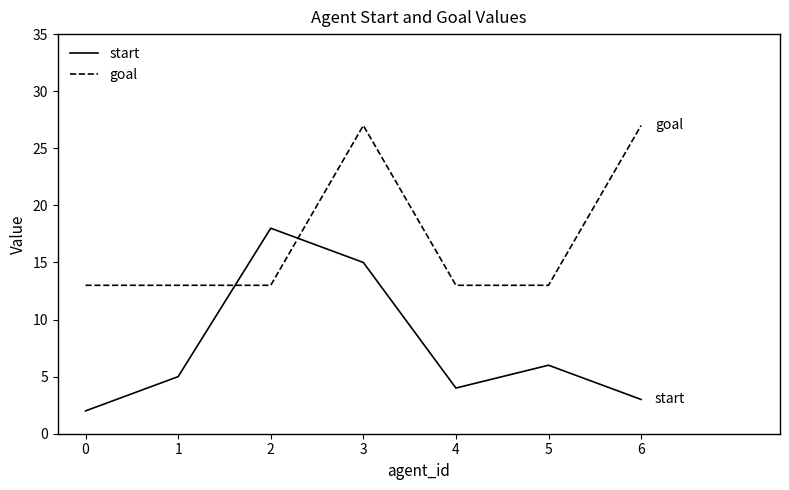

Count the number of categories in the chart.

7